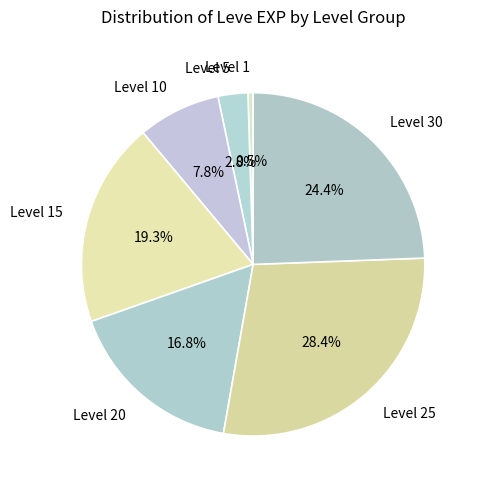

What percentage is the Level 30 slice, to the nearest percent?

24%